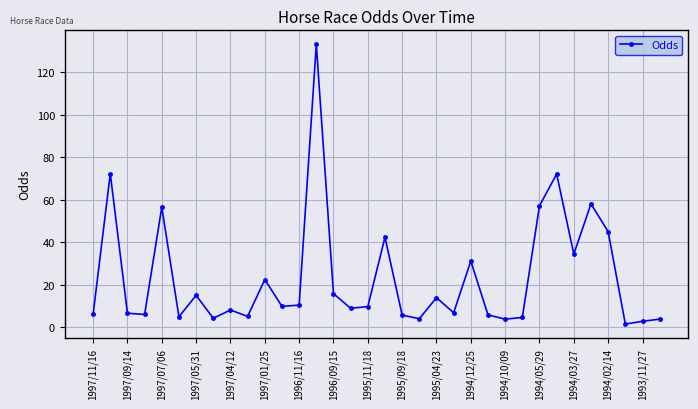

What is the difference between the second highest and minimum values?

70.7